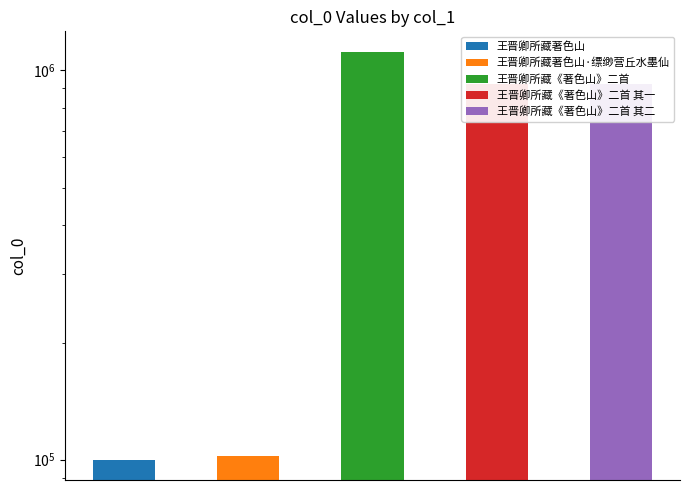

What is the label of the 1st bar from the left?

王晋卿所藏著色山